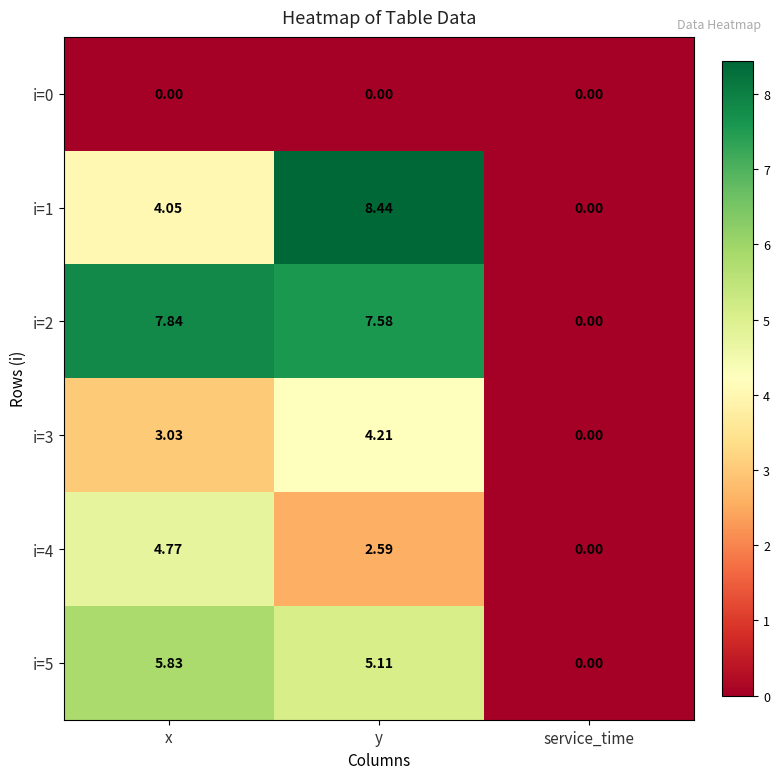

Rank the series at x from lowest to highest value.

i=0, i=3, i=1, i=4, i=5, i=2